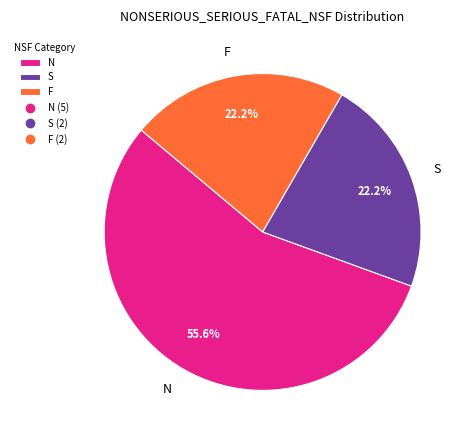

Combined, do N and F account for over 50%?

Yes